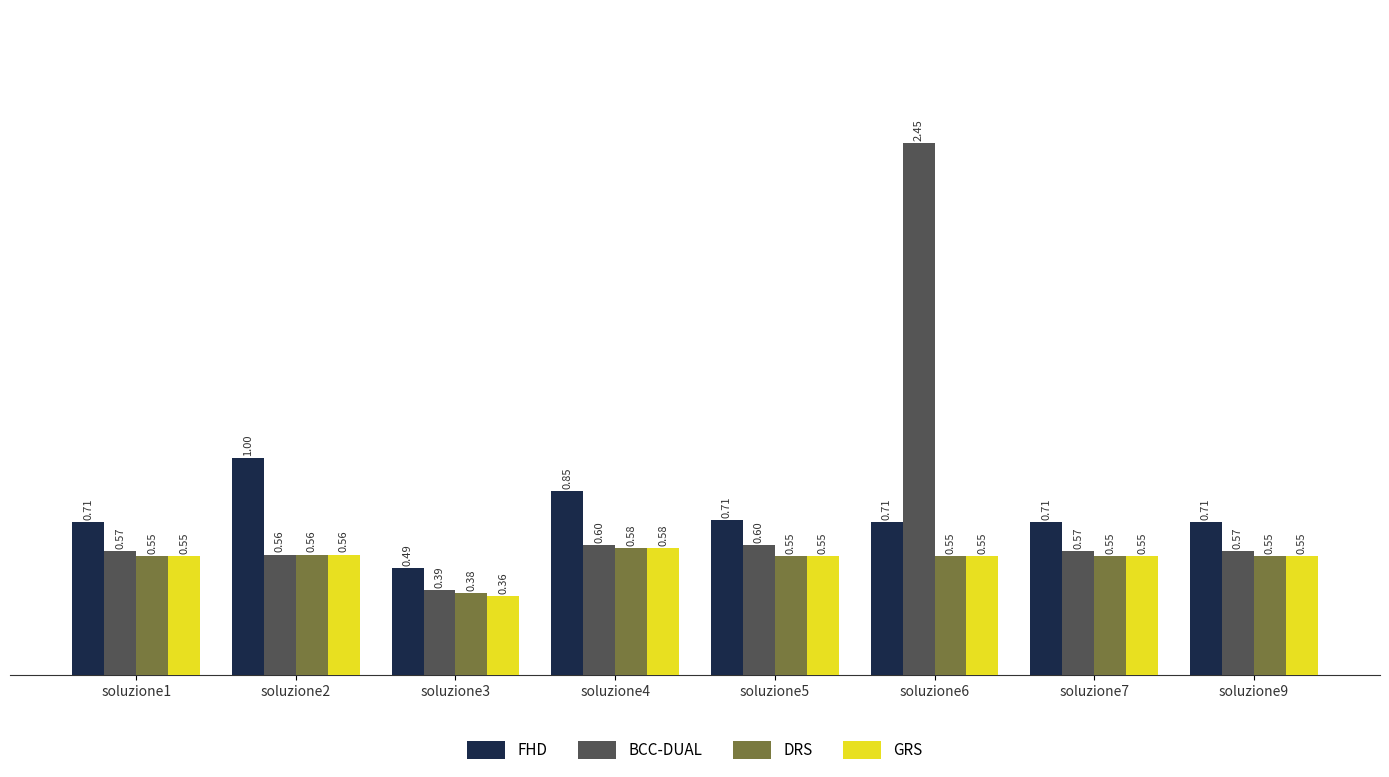

Which series has the widest spread of values?

BCC-DUAL